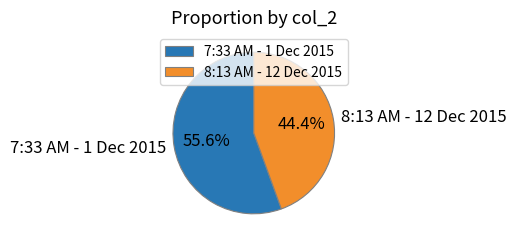

Combined, what portion of the pie is 7:33 AM - 1 Dec 2015 and 8:13 AM - 12 Dec 2015?

100.0%